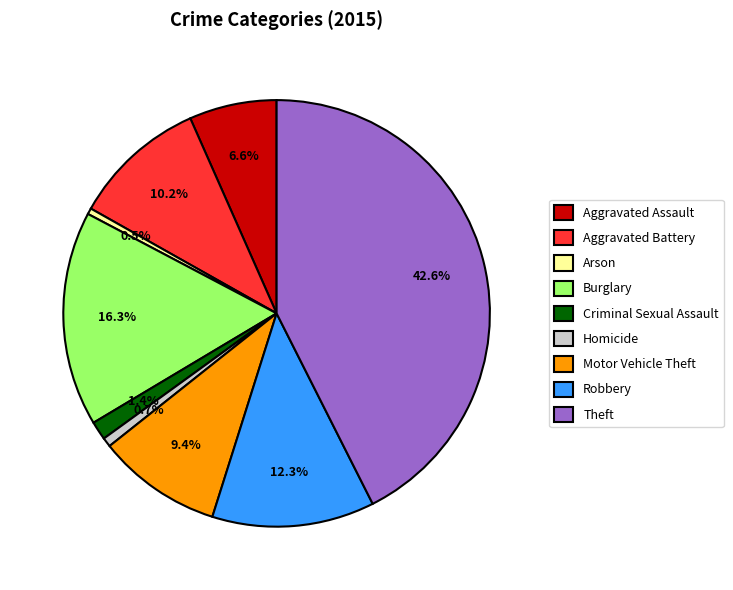

What is the largest slice in the pie chart?

Theft